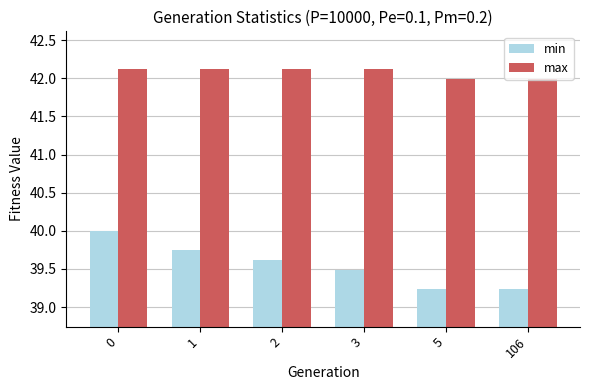

Rank the series at 1 from highest to lowest value.

max, min